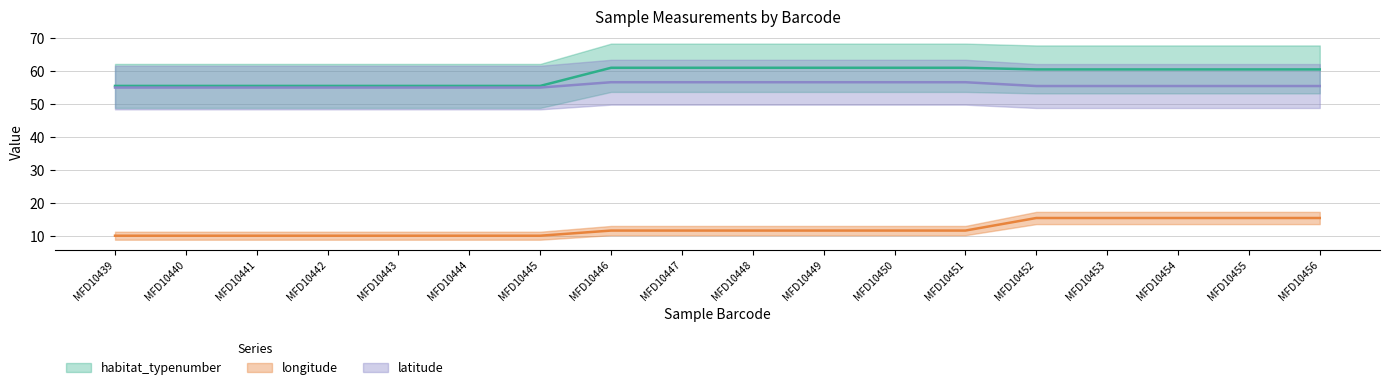

True or false: latitude and longitude cross at least once.

False